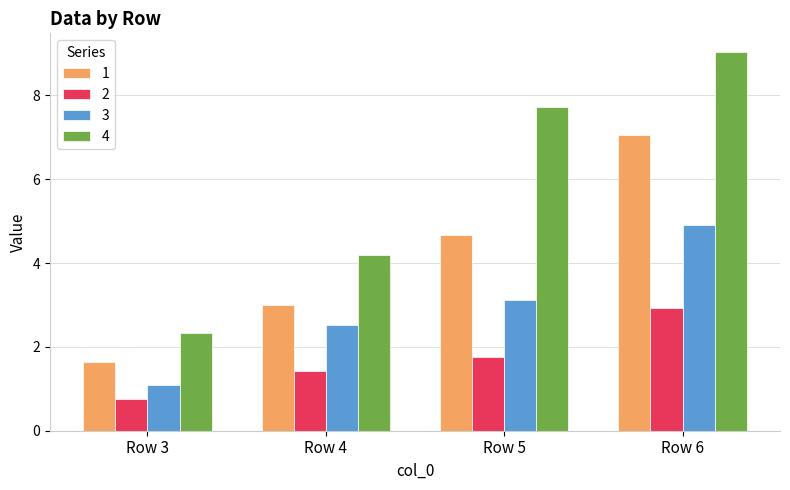

At how many categories does at least one series exceed 6?

2